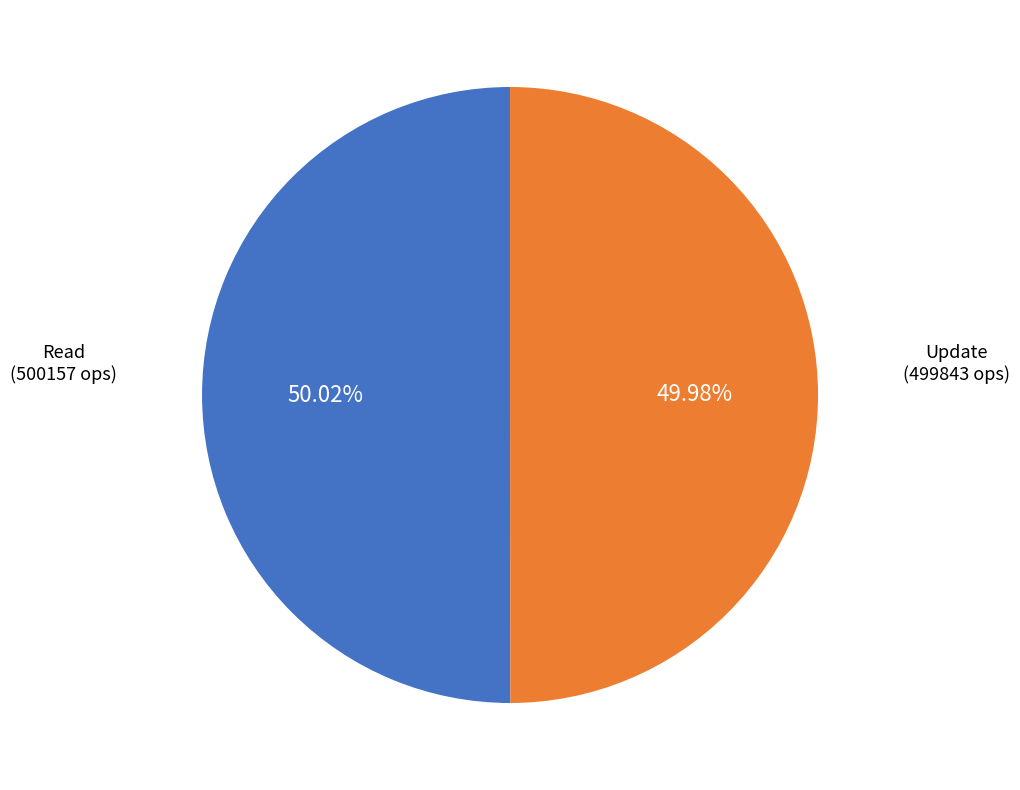

Is there a majority slice in this chart?

Yes